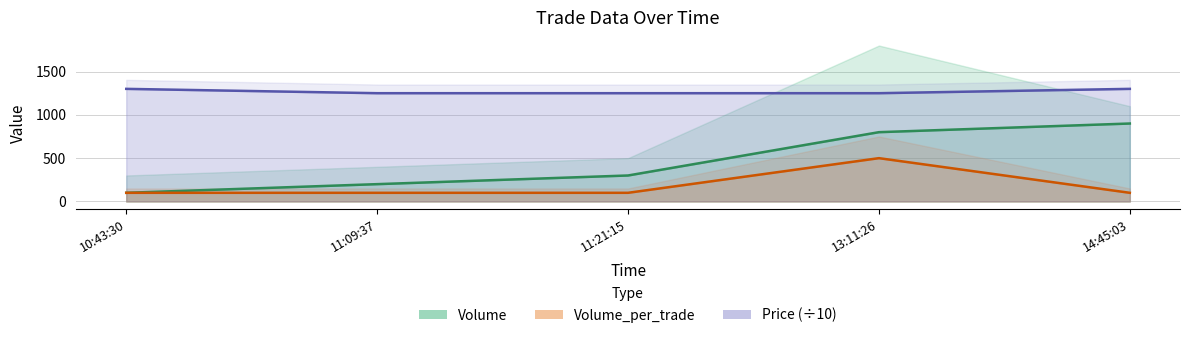

What is the total value across all series at 10:43:30?

1500